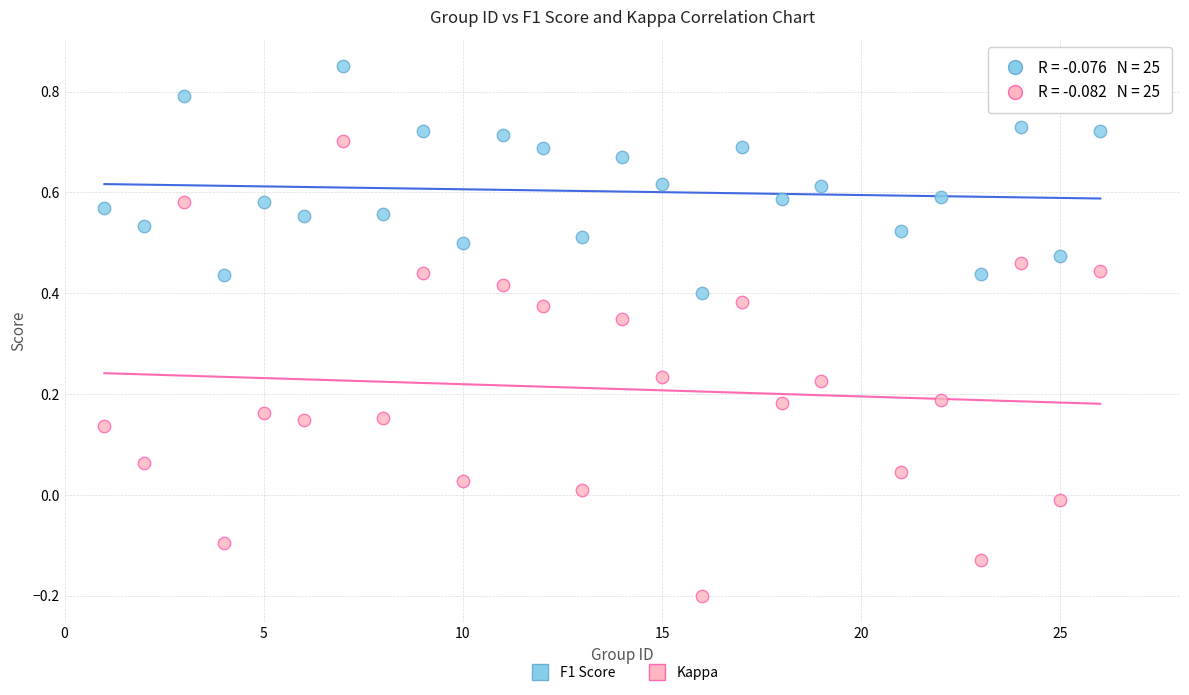

Which series contains the highest Y value?

F1 Score